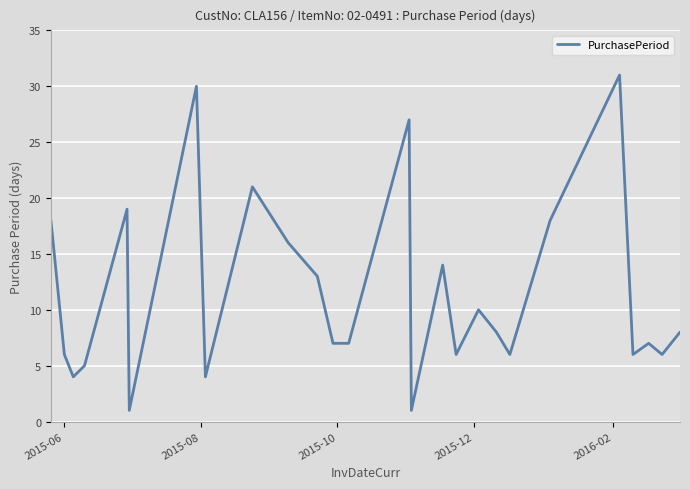

How many distinct data groups are displayed?

1